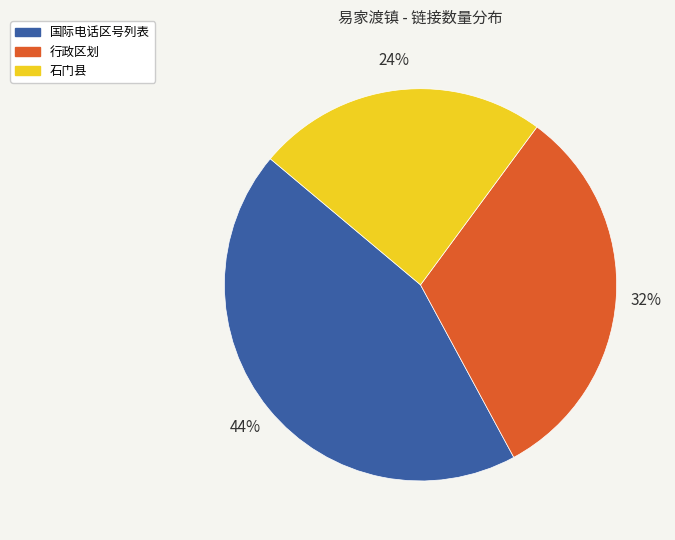

Is there any slice that represents more than half of the pie?

No